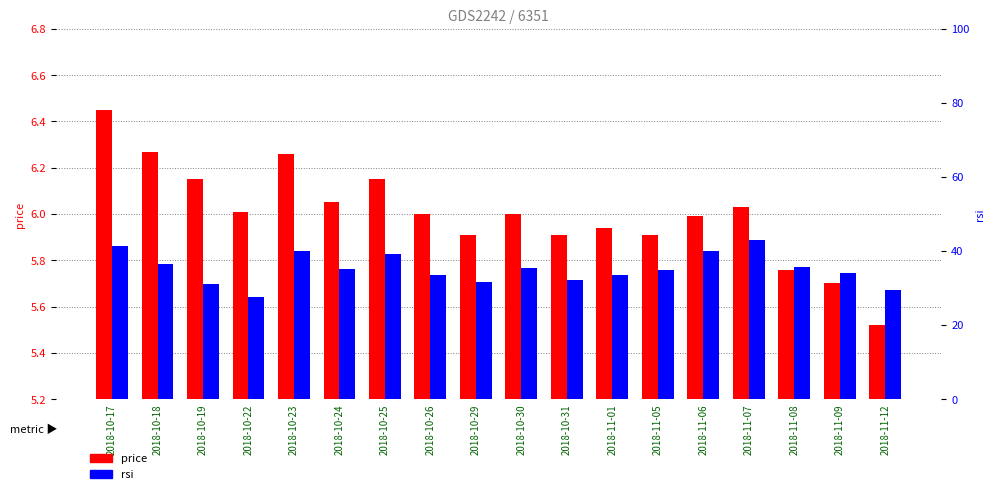

Rank the categories by price value from lowest to highest.

2018-11-12, 2018-11-09, 2018-11-08, 2018-10-29, 2018-10-31, 2018-11-05, 2018-11-01, 2018-11-06, 2018-10-26, 2018-10-30, 2018-10-22, 2018-11-07, 2018-10-24, 2018-10-19, 2018-10-25, 2018-10-23, 2018-10-18, 2018-10-17